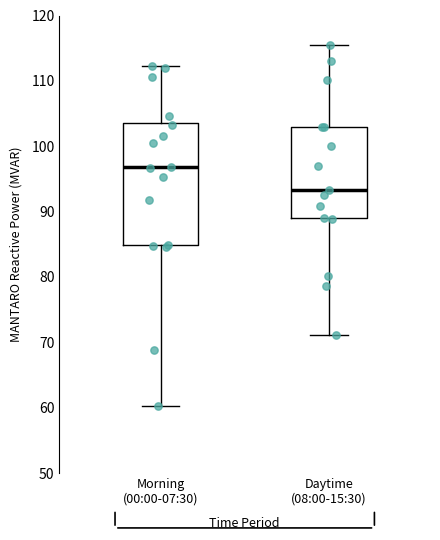

Which box has the lowest median line?

Daytime (08:00-15:30)